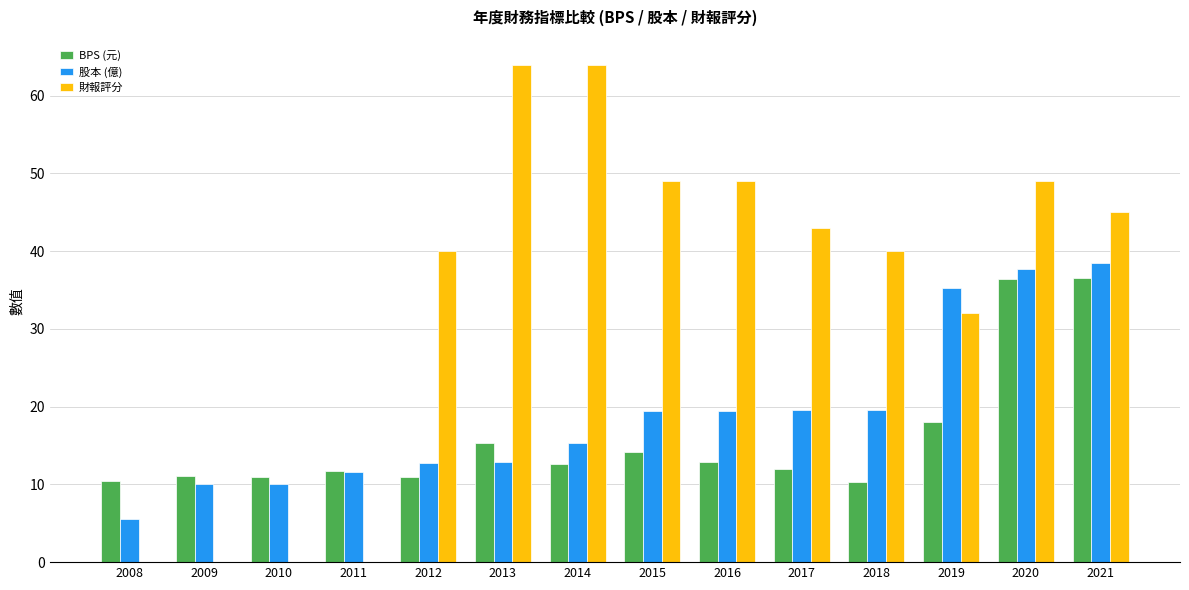

The BPS (元) series shows 11.1 at 2009. True or false?

True